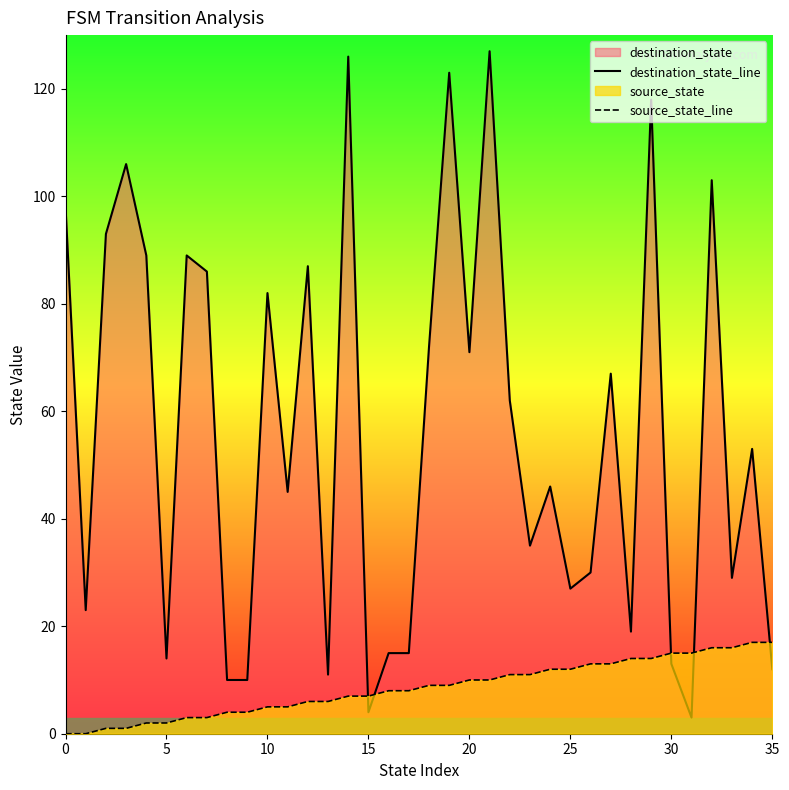

At which category is the sum across all series the highest?

21